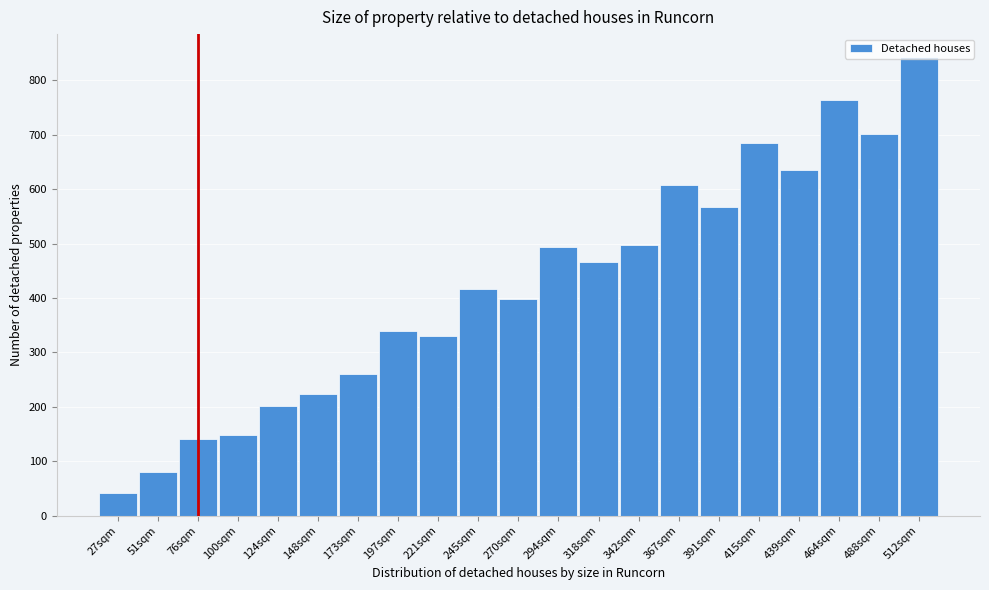

What is the label of the 3rd bar from the left?

76sqm